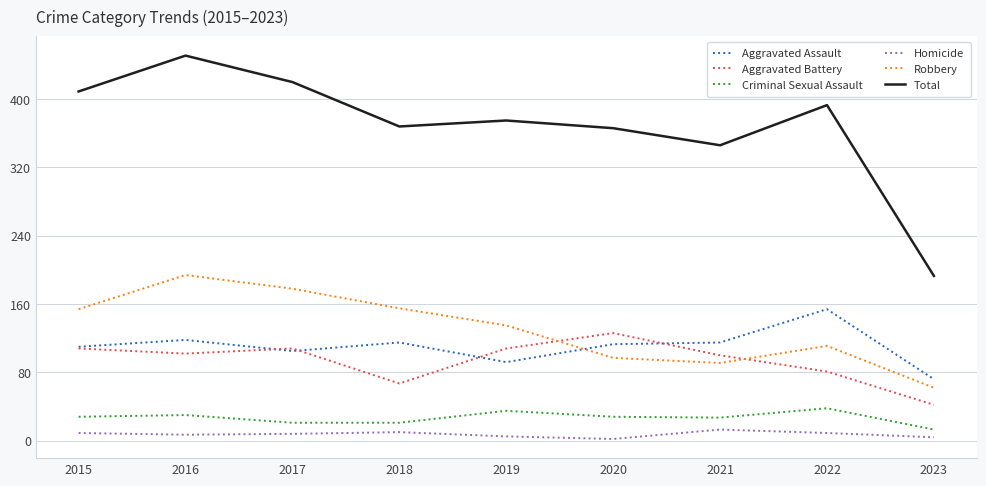

Where is the first local maximum for Aggravated Assault?

2016